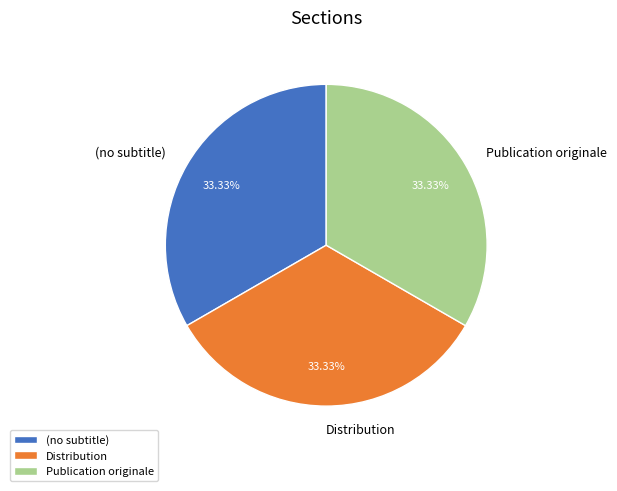

Is there a majority slice in this chart?

No